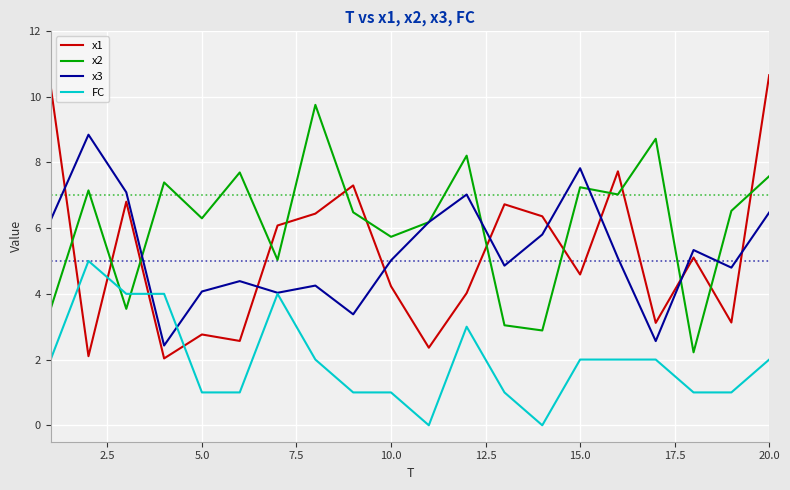

What is the highest value of the x2 series?

9.8